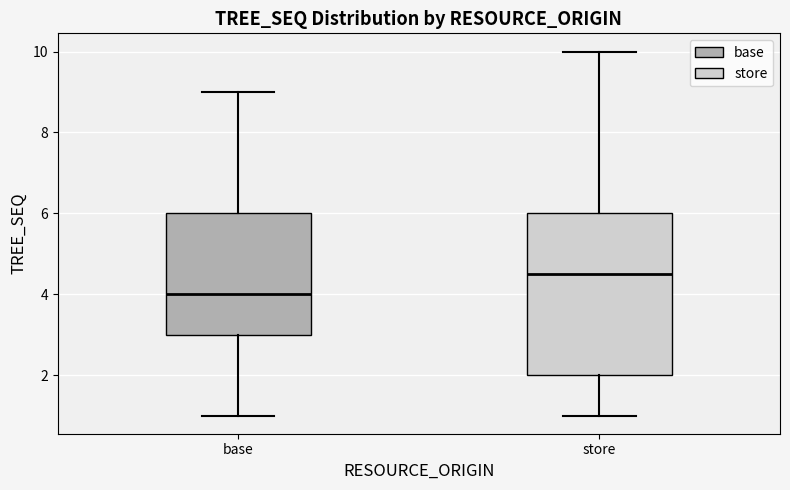

Reading left to right, transcribe this box plot: for each box, give where its median line is, the range the box spans, and where its two whiskers end, as read against the y-axis. The values are not printed on the chart, so give them approximately, as read against the axis.

base: median 4.0, box 3.0 to 6.0, whiskers 1.0 to 9.0
store: median 4.6, box 2.0 to 6.0, whiskers 1.0 to 10.0